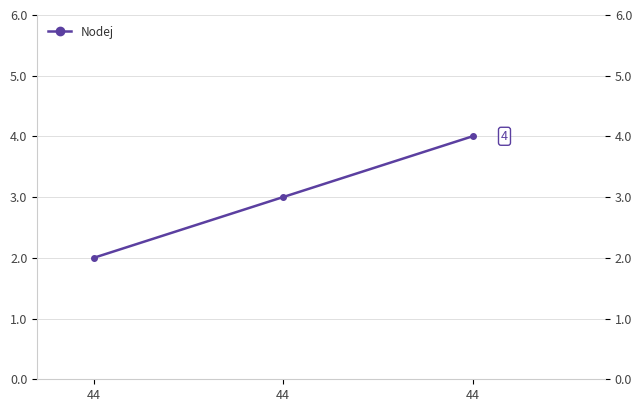

How many series are shown in this chart?

1